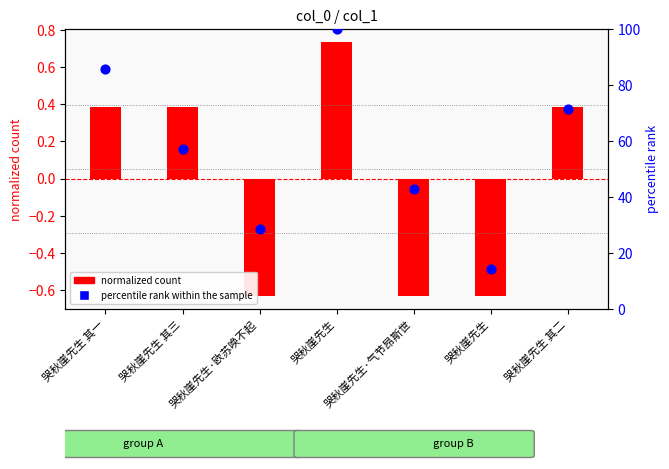

Is the value of percentile rank within sample at 哭秋崖先生 其一 greater than the value of col_0 (normalized) at 哭秋崖先生 其三?

Yes